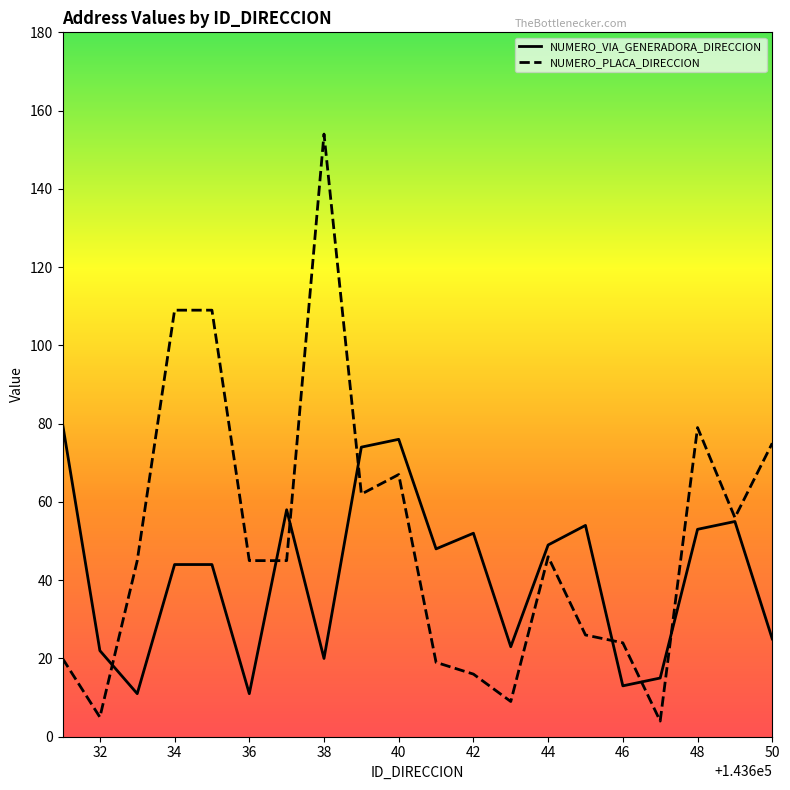

What is the value of the NUMERO_VIA_GENERADORA_DIRECCION point at the 3rd from the left?

11